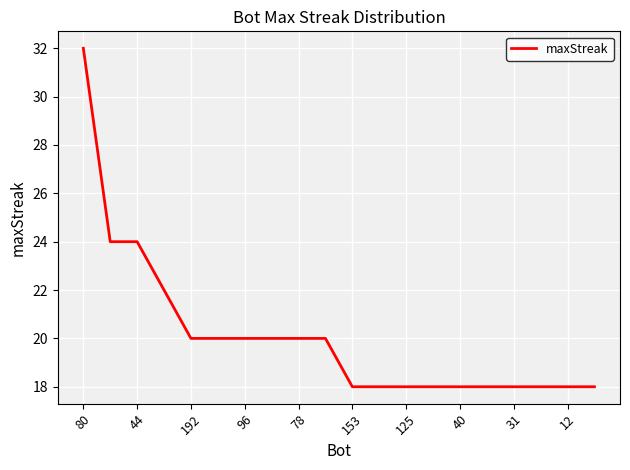

How many lines are shown in the chart?

1